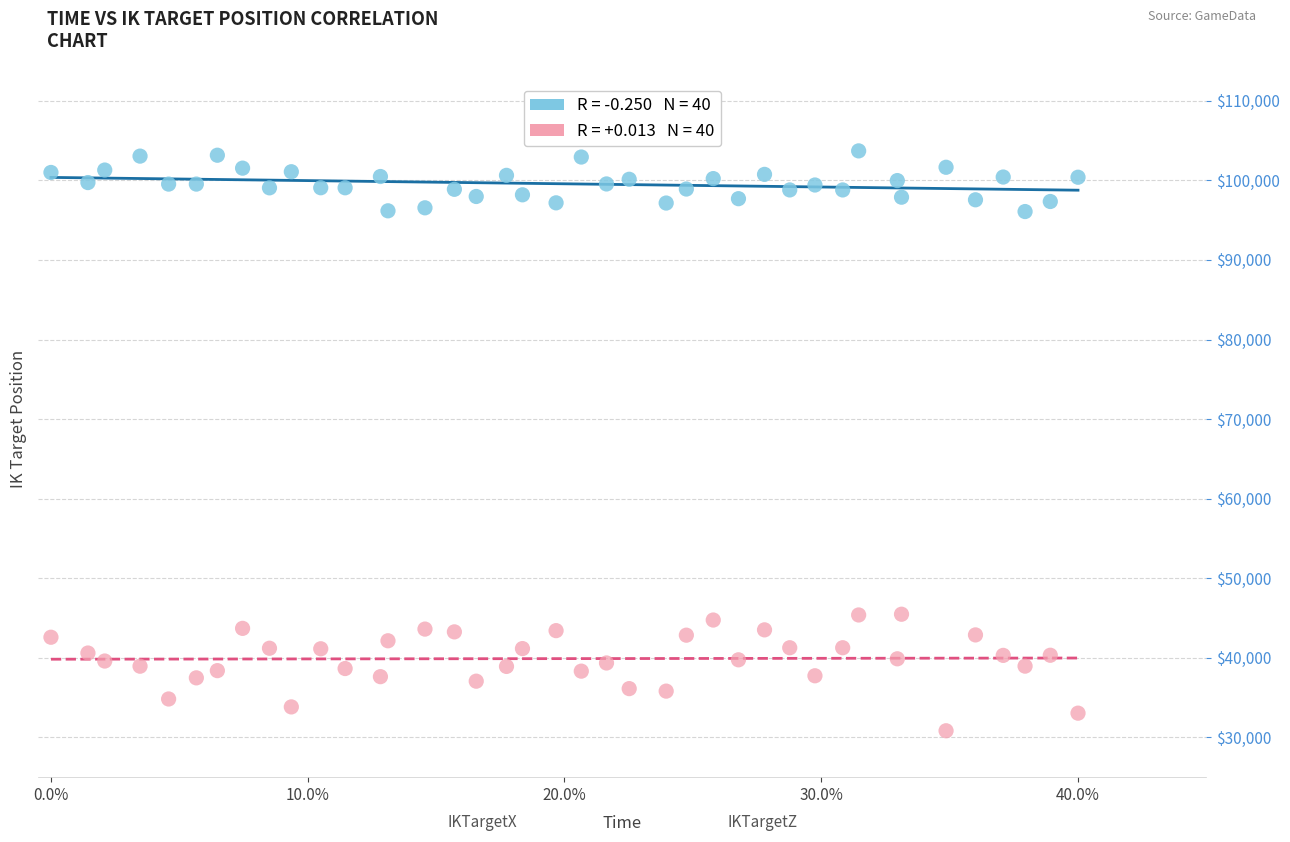

Across all data points, what is the range of Y values (max minus min)?

72873.7